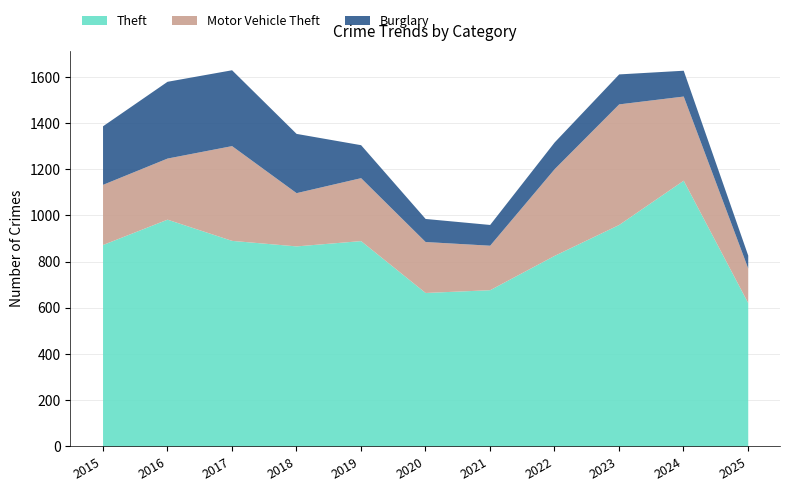

What are all the series names shown in the legend?

Theft, Motor Vehicle Theft, Burglary